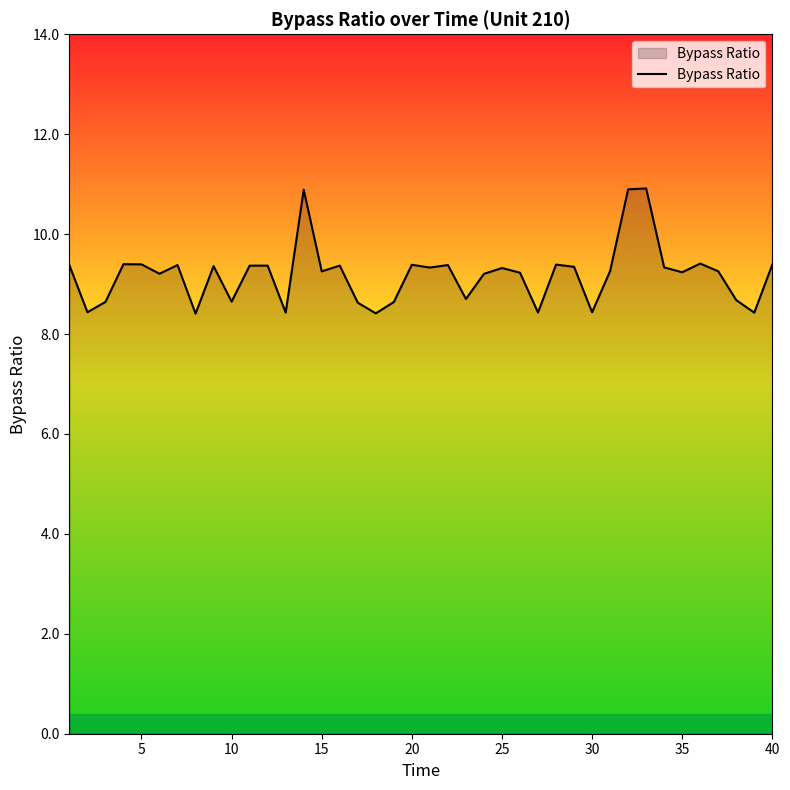

What is the difference between the maximum and minimum values?

2.5